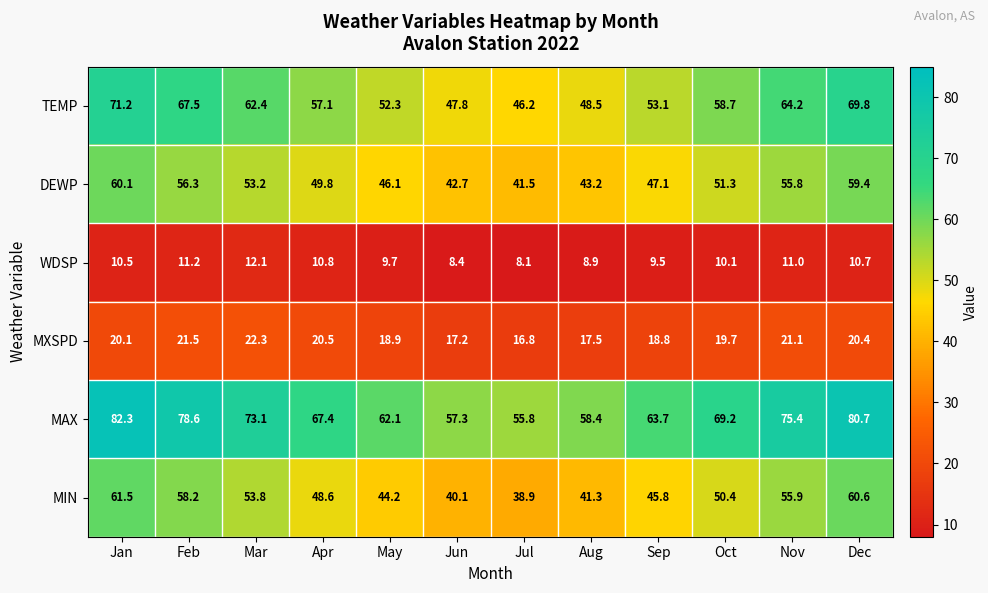

Count the number of categories in the chart.

12